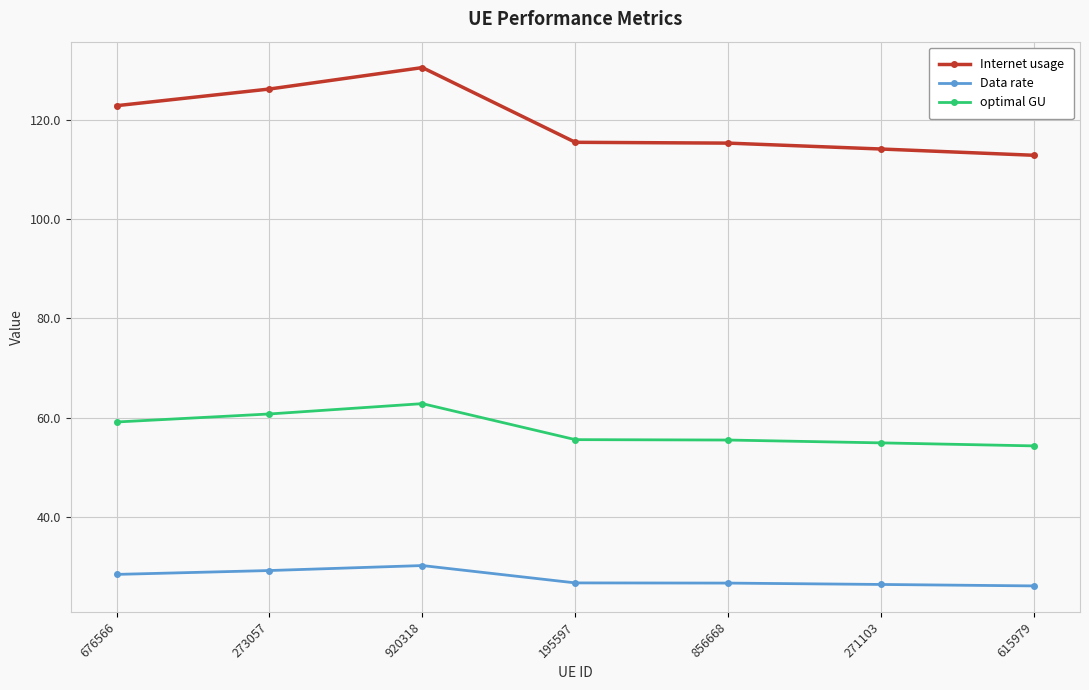

At which category does Data rate reach its first local peak?

920318